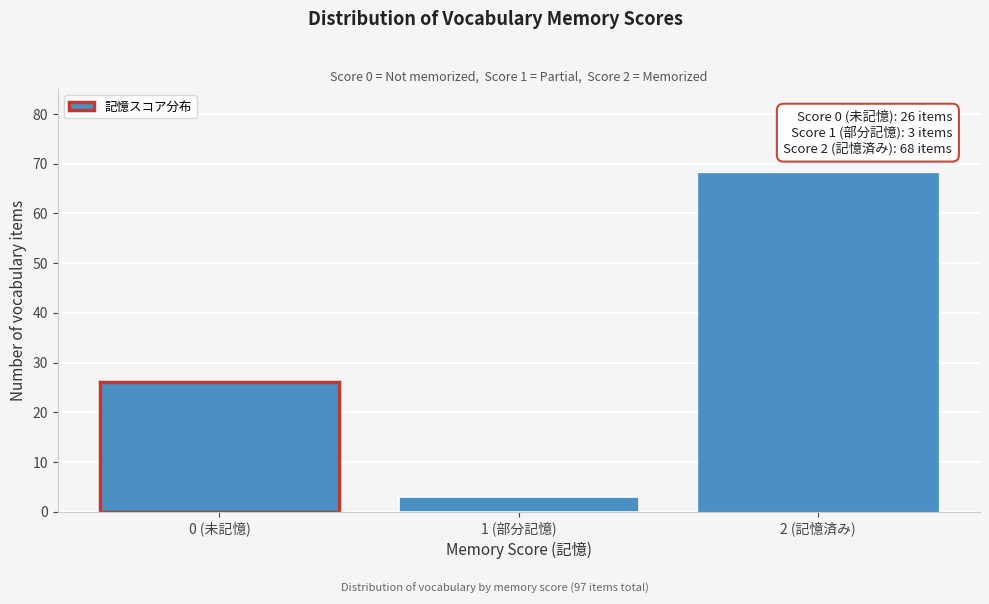

Reading left to right, what are all the values shown in this chart?

0 (未記憶)=26	1 (部分記憶)=3	2 (記憶済み)=68